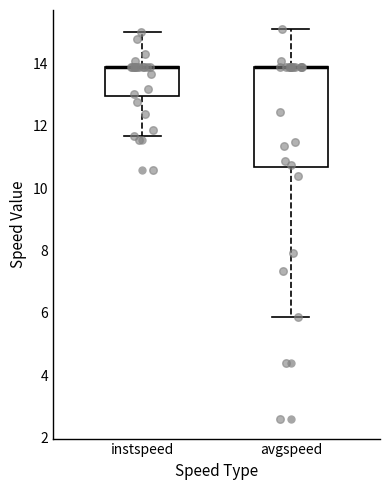

Where does the lower whisker of the box for instspeed end on the y-axis? The values are not printed on the chart, so give them approximately, as read against the axis.

11.6